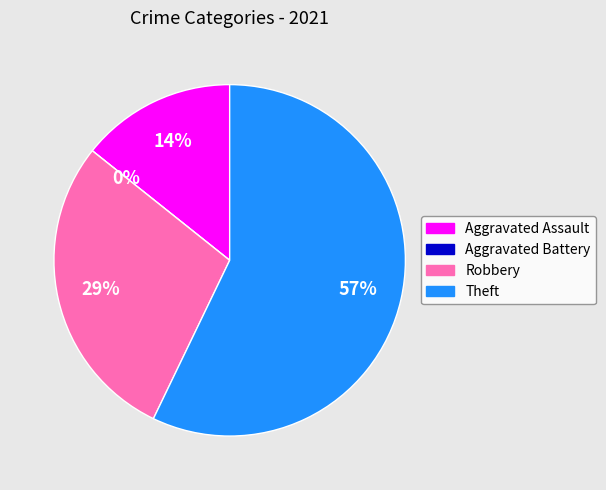

What percentage is the Robbery slice, to the nearest percent?

29%